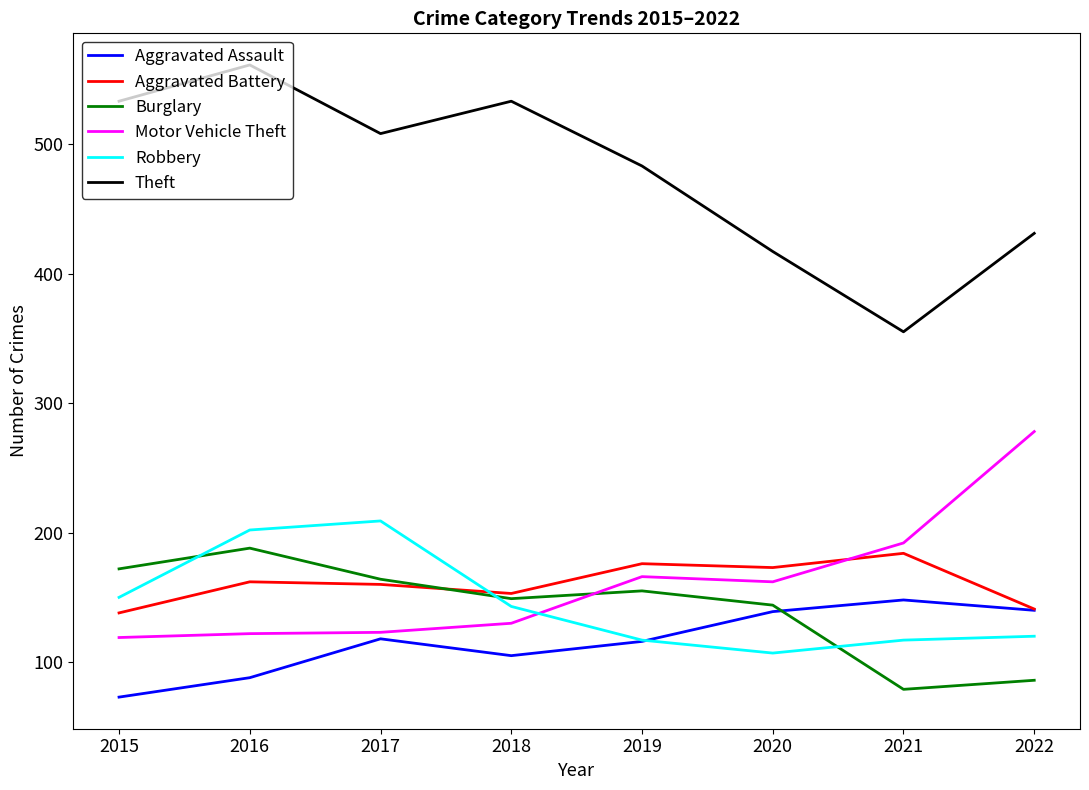

At which category does Aggravated Battery reach its first local valley?

2018